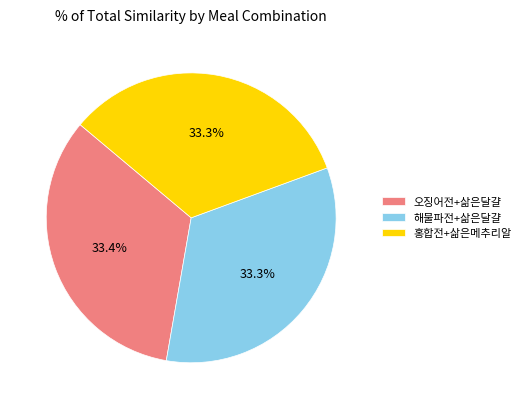

Is there a majority slice in this chart?

No